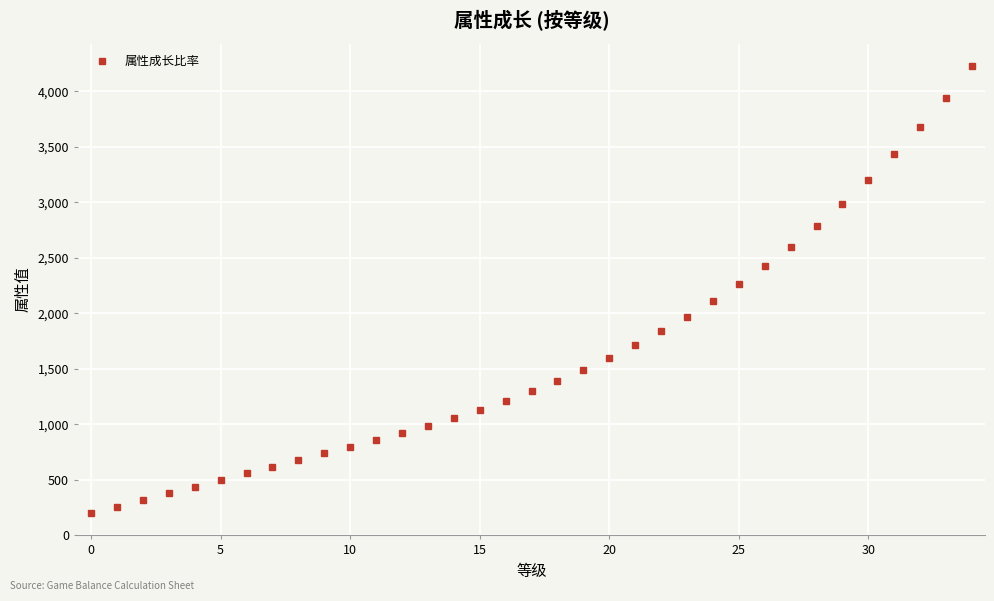

What is the difference between the second highest and second lowest values?

3682.9